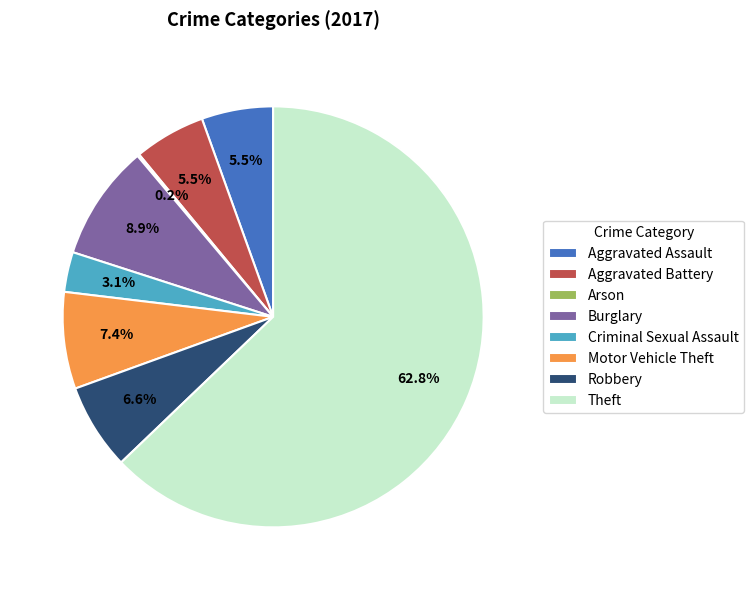

Which slice is the largest?

Theft